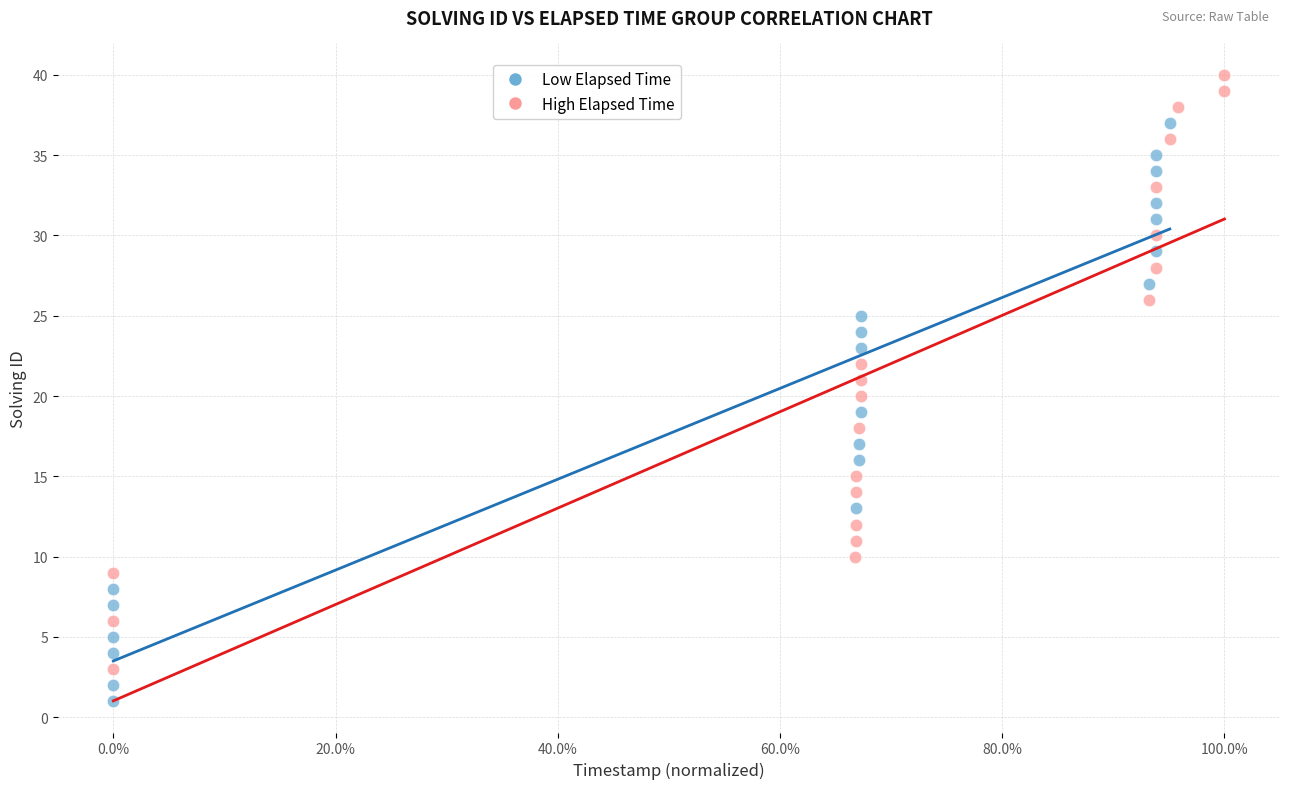

What are all the series names shown in the legend?

Low Elapsed Time, High Elapsed Time